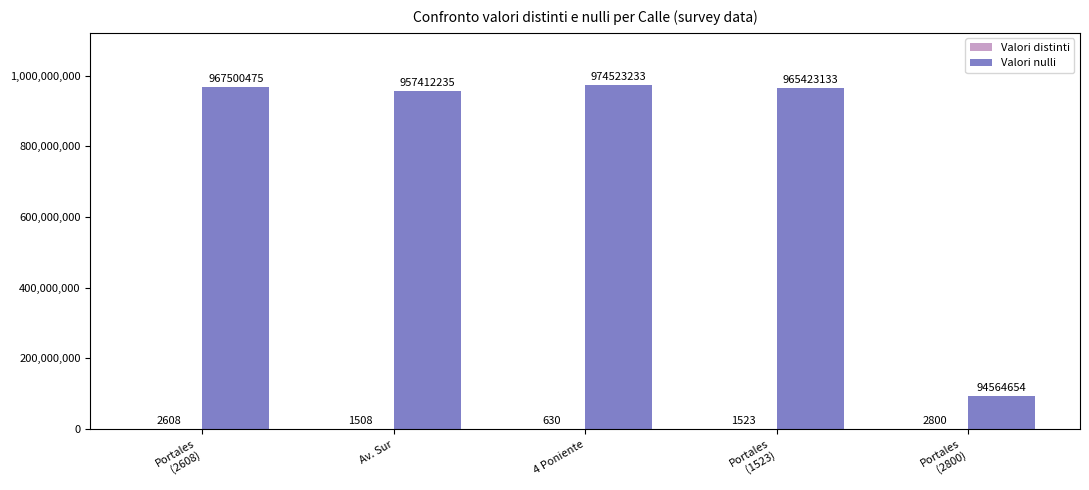

What is the total value across all series at 4 Poniente?

974523863